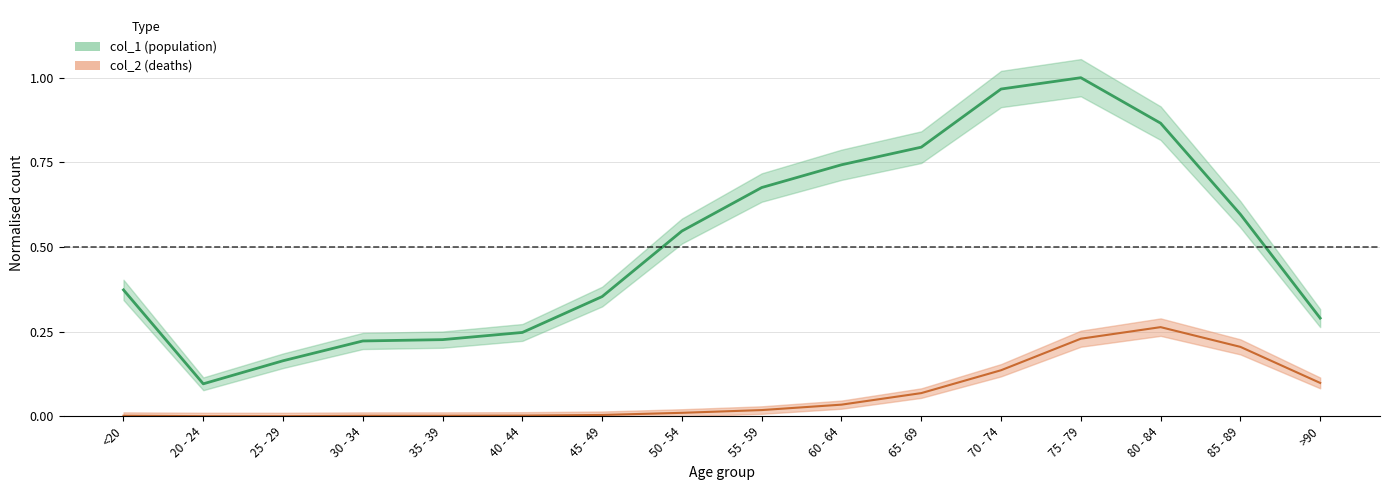

What is the maximum value for col_1?

1.0